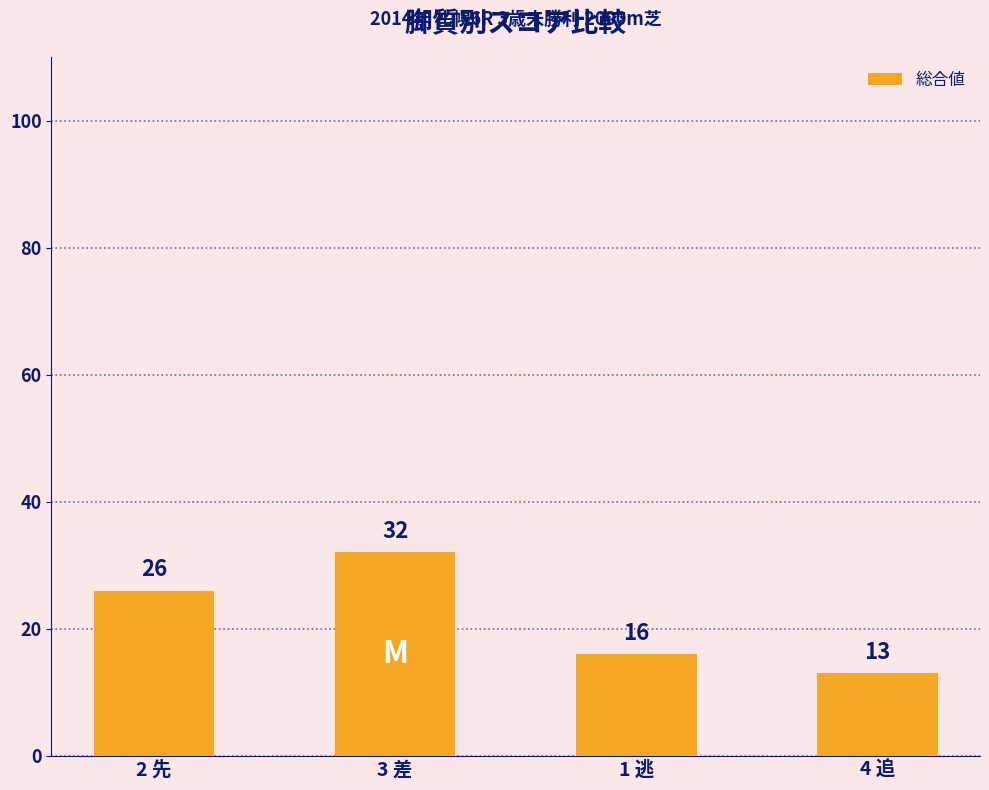

List the labels in order of value, largest first.

3 差, 2 先, 1 逃, 4 追